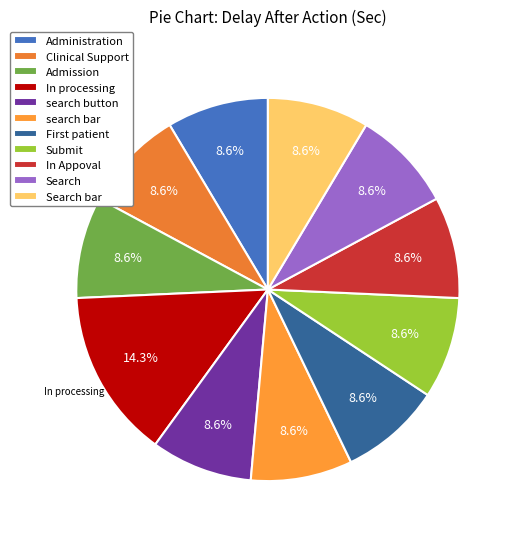

How many segments does this pie chart have?

11